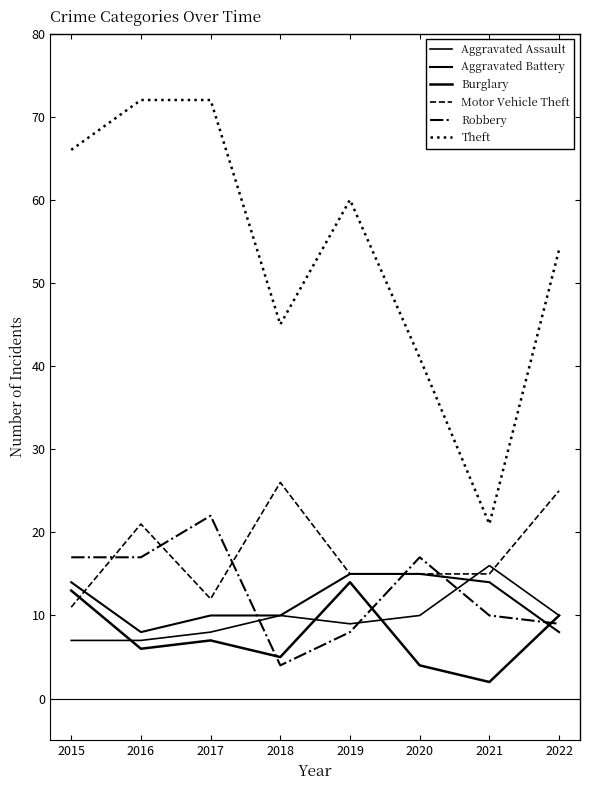

Is this an area chart (filled region under the line)?

No